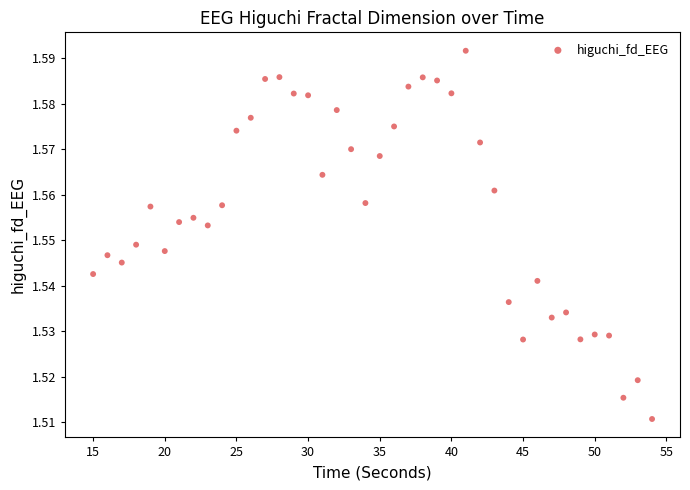

What is the range of X values (max minus min)?

39.0